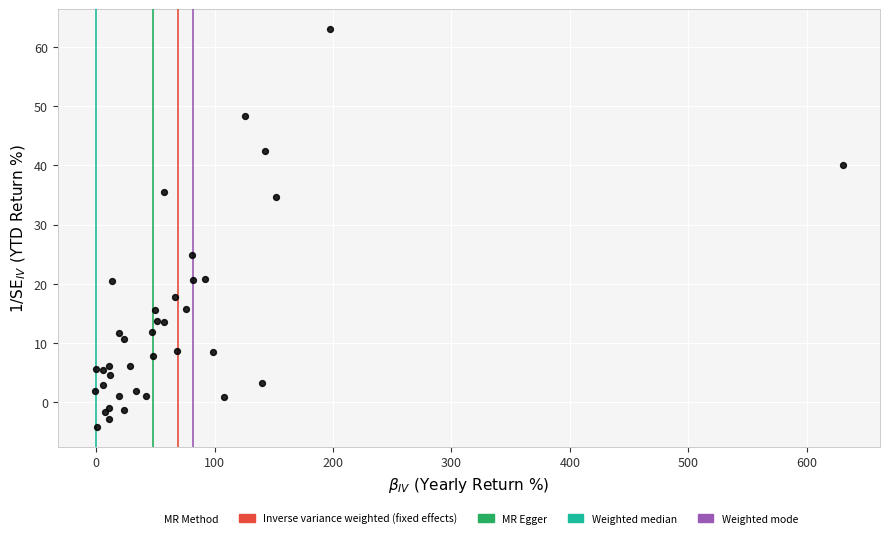

What Y value in the scatter plot is closest to 29?

24.8